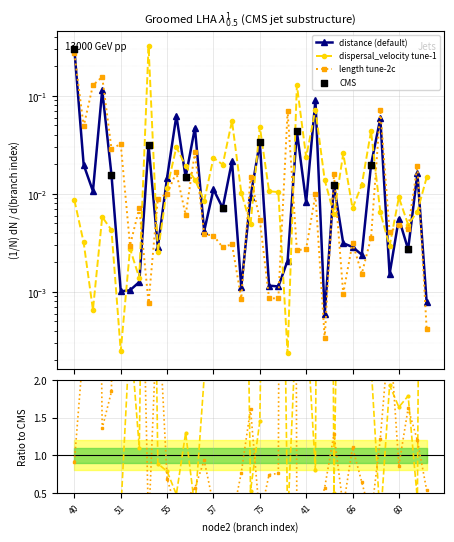

At which category is the sum across all series the highest?

40